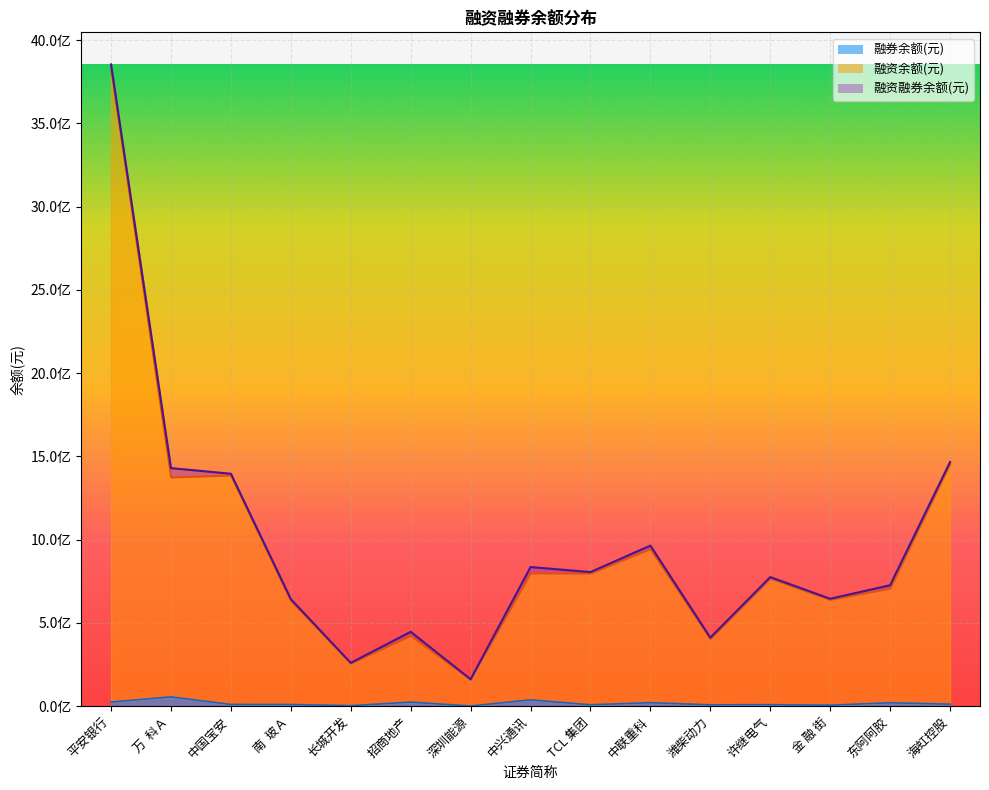

Reading left to right, list all the values displayed in this chart.

融资余额(元): 平安银行=3829984044	万  科Ａ=1374112349	中国宝安=1385659133	南  玻Ａ=633094681	长城开发=256814087	招商地产=422470714	深圳能源=160517679	中兴通讯=797670221	TCL 集团=796992207	中联重科=943810293	潍柴动力=403525020	许继电气=766441159	金 融 街=639047623	东阿阿胶=706219468	海虹控股=1454294056
融券余额(元): 平安银行=24534261	万  科Ａ=55694669	中国宝安=10360614	南  玻Ａ=9936626	长城开发=2983242	招商地产=24401686	深圳能源=926162	中兴通讯=37933619	TCL 集团=8399700	中联重科=20819337	潍柴动力=8132373	许继电气=8856650	金 融 街=5963142	东阿阿胶=20316115	海虹控股=12050604
融资融券余额(元): 平安银行=3854518305	万  科Ａ=1429807018	中国宝安=1396019747	南  玻Ａ=643031307	长城开发=259797329	招商地产=446872400	深圳能源=161443841	中兴通讯=835603840	TCL 集团=805391907	中联重科=964629630	潍柴动力=411657393	许继电气=775297809	金 融 街=645010765	东阿阿胶=726535583	海虹控股=1466344660